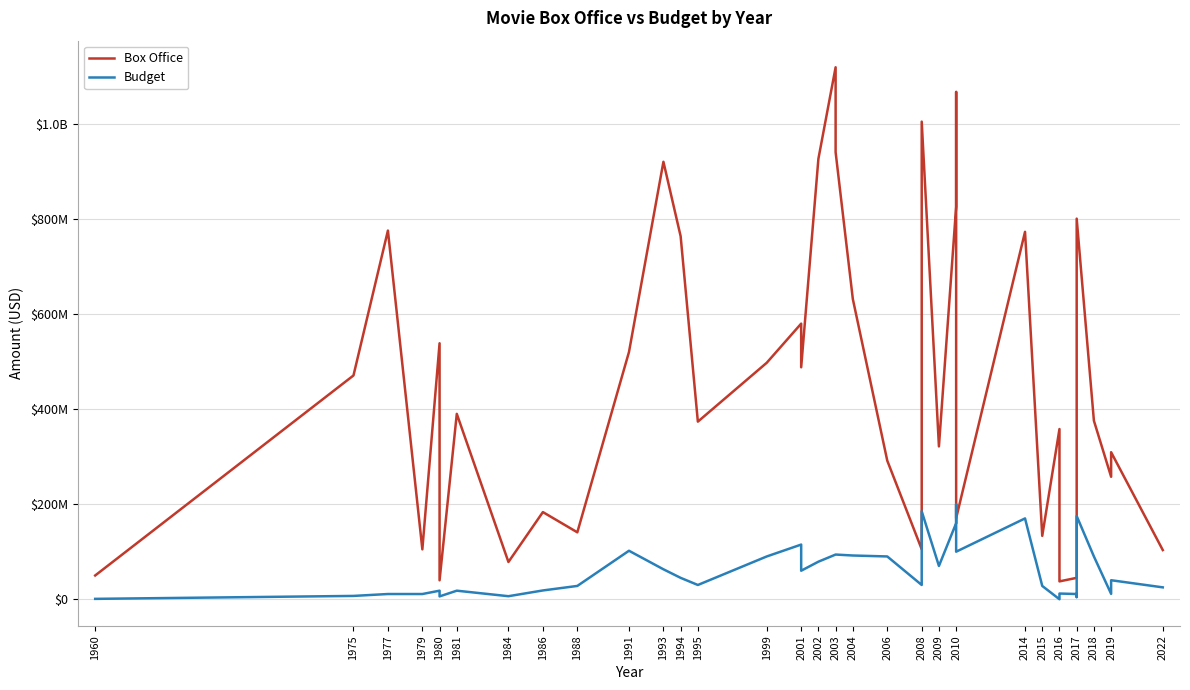

How many values in the Box Office series exceed 375540831?

19